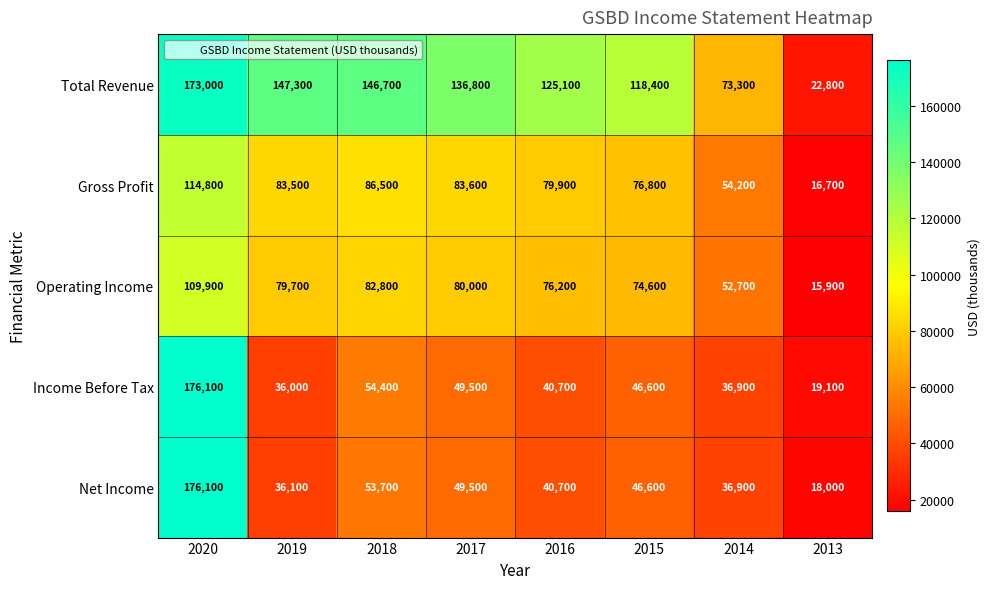

True or false: Operating Income has a value of 82800 at 2018.

True